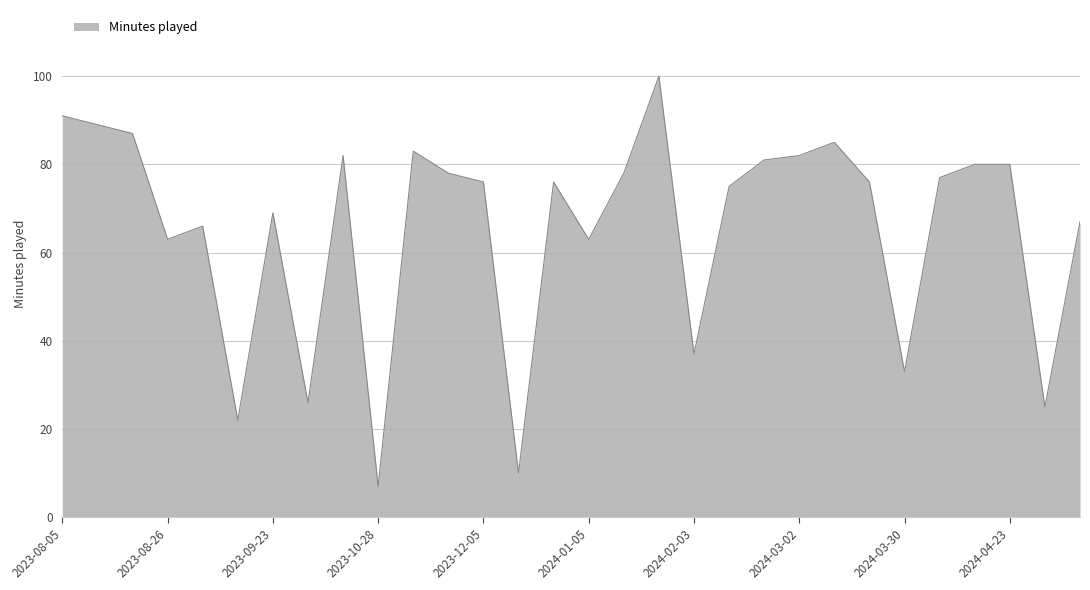

What is the greatest value displayed?

100